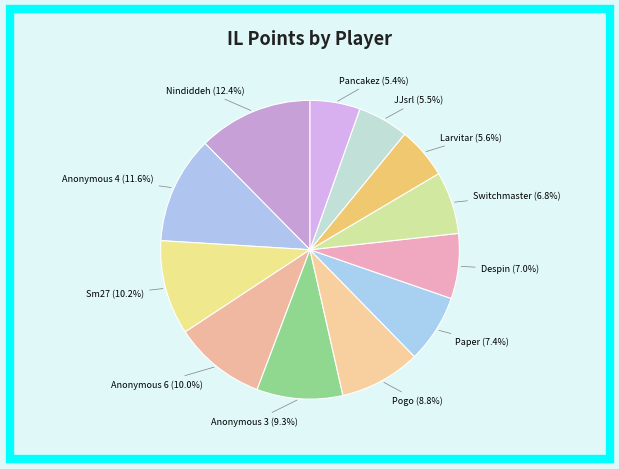

What percentage is the Sm27 slice, to the nearest percent?

10%